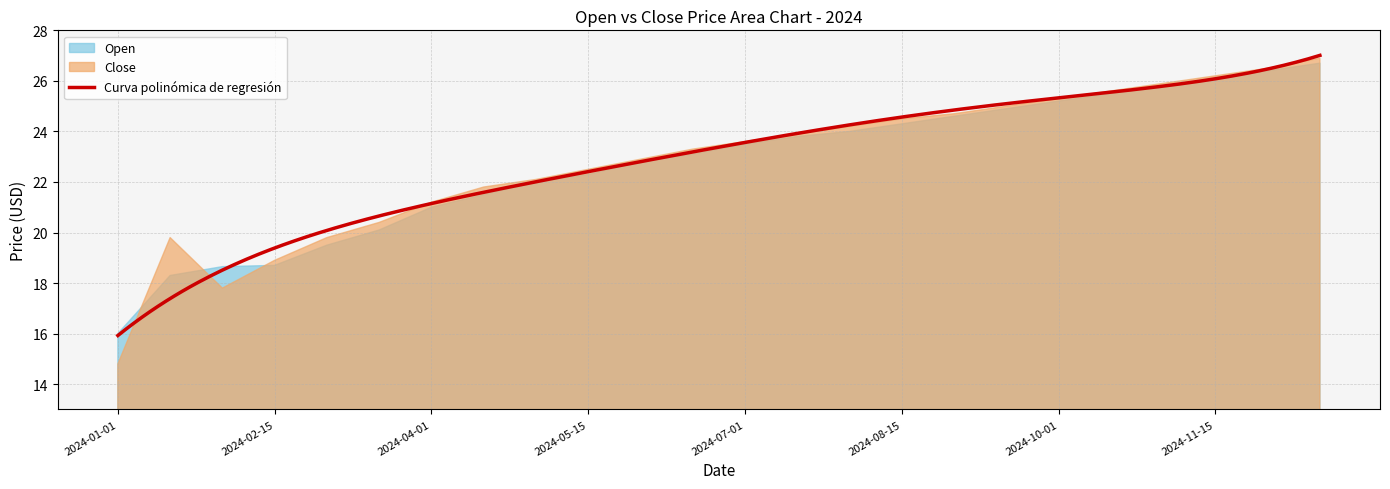

The Close series shows 19.8 at 2024-03-01. True or false?

True